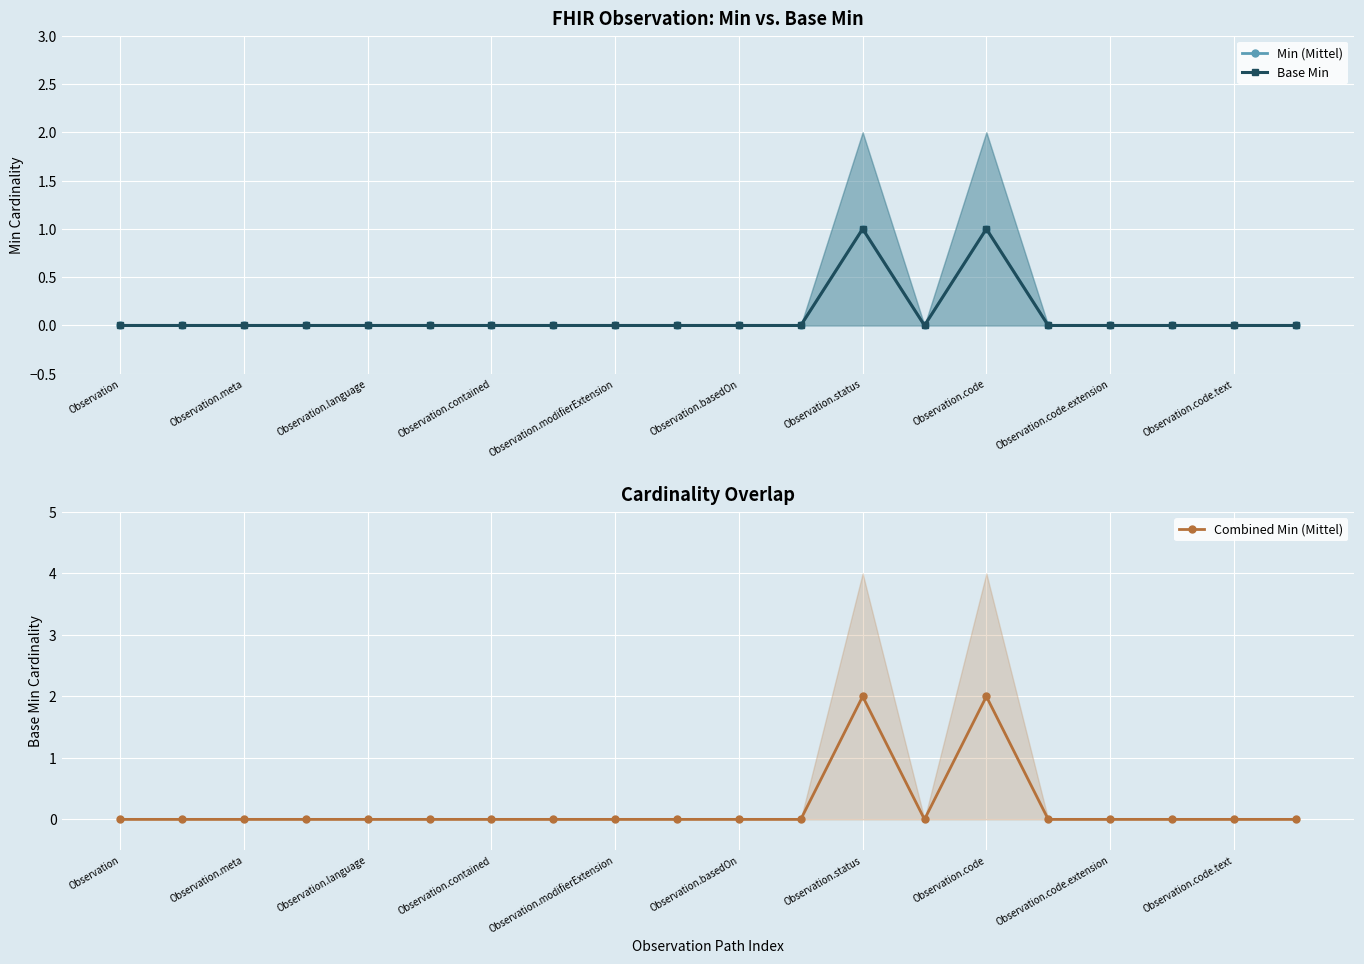

The Combined Min (Mittel) series shows 1 at Observation.meta. True or false?

False